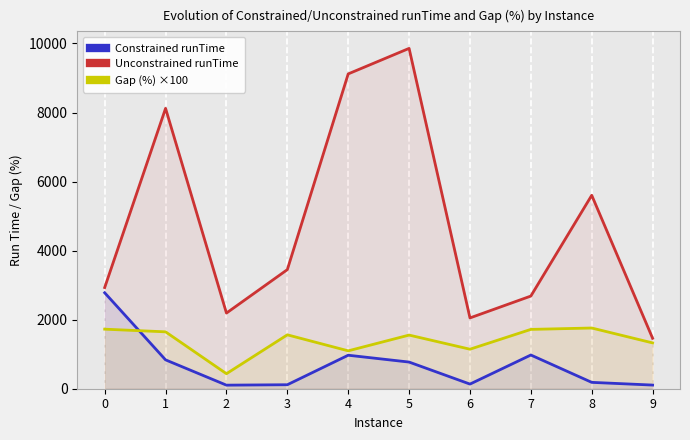

What is the value of the Constrained runTime point at the 6th from the left?

772.0